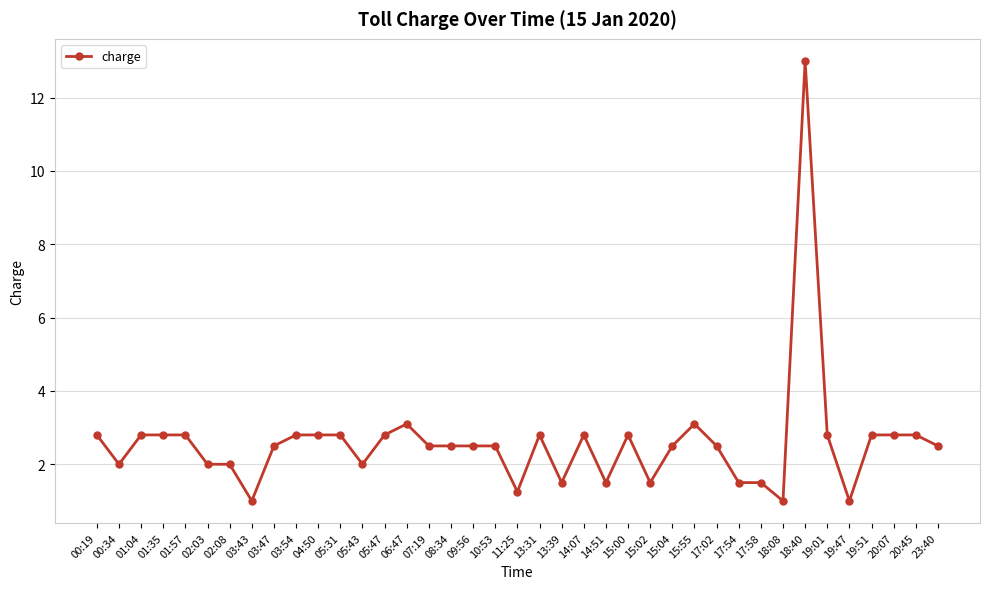

What is the greatest value displayed?

13.0